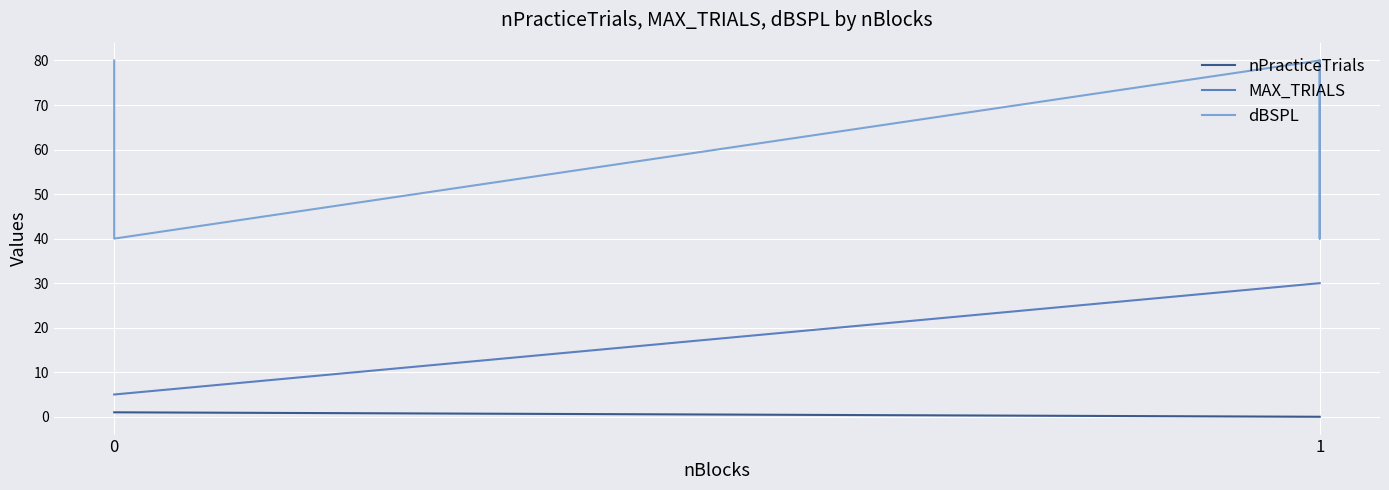

Rank the series by their average value, from highest to lowest.

dBSPL, MAX_TRIALS, nPracticeTrials